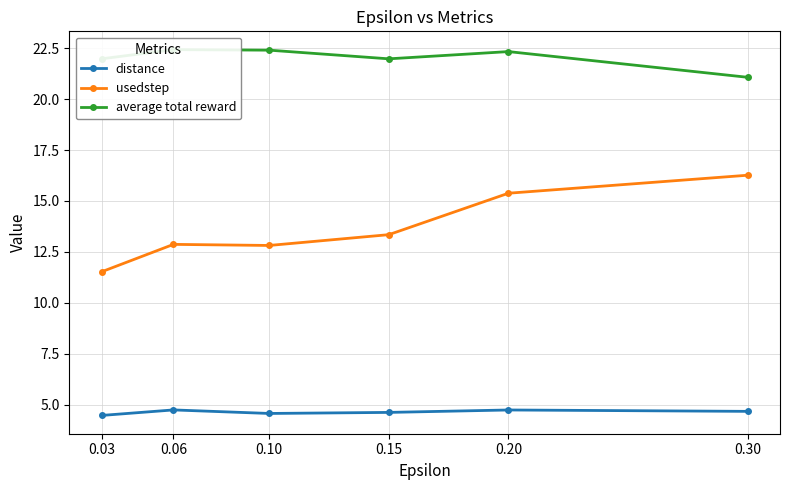

How many categories are shown in the chart?

6